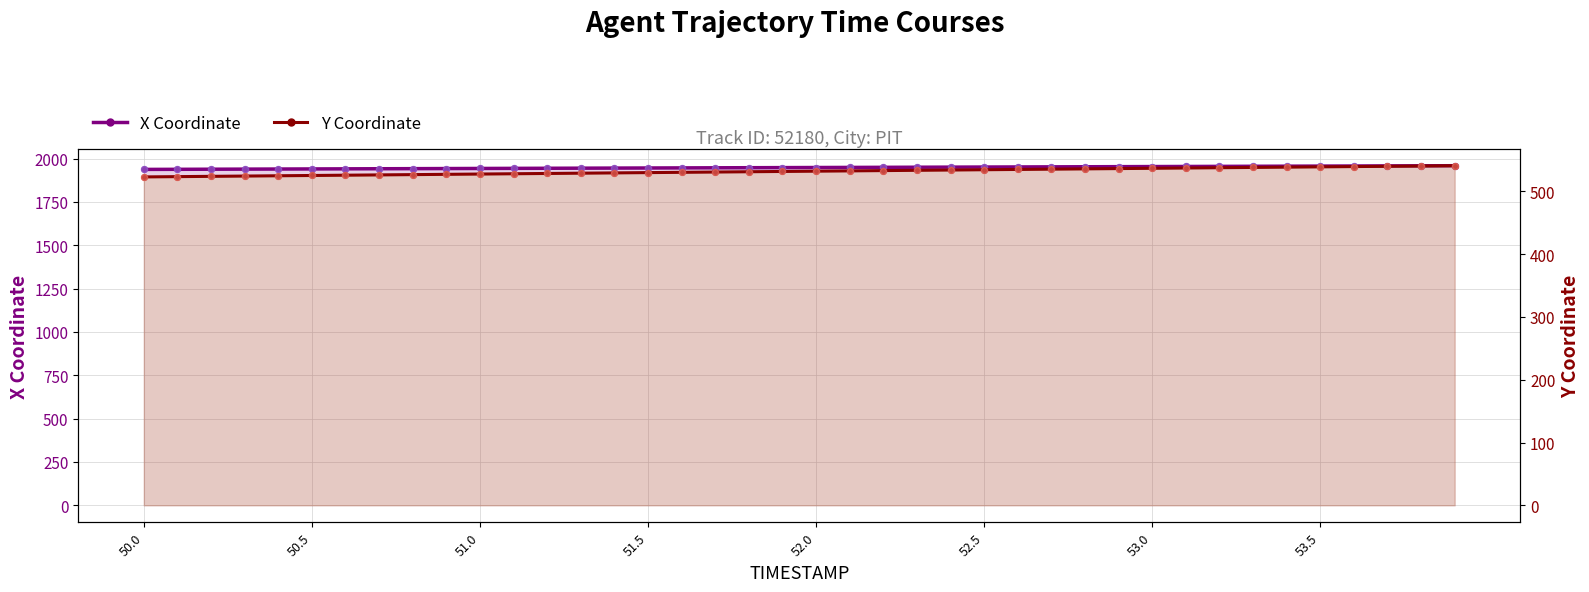

Which series has the largest total across all categories?

X Coordinate (left axis)